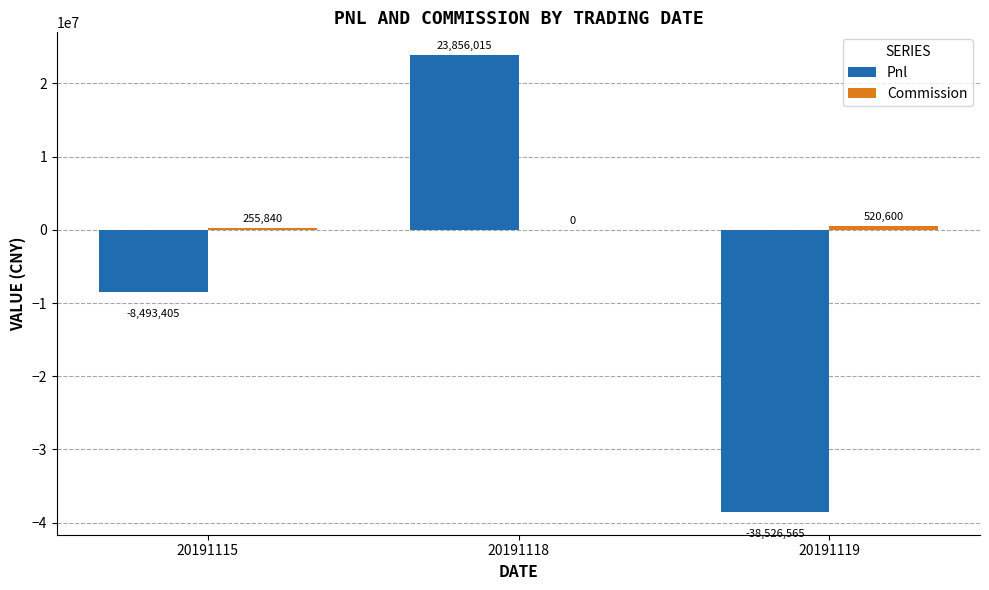

What is the highest value of the Pnl series?

23856015